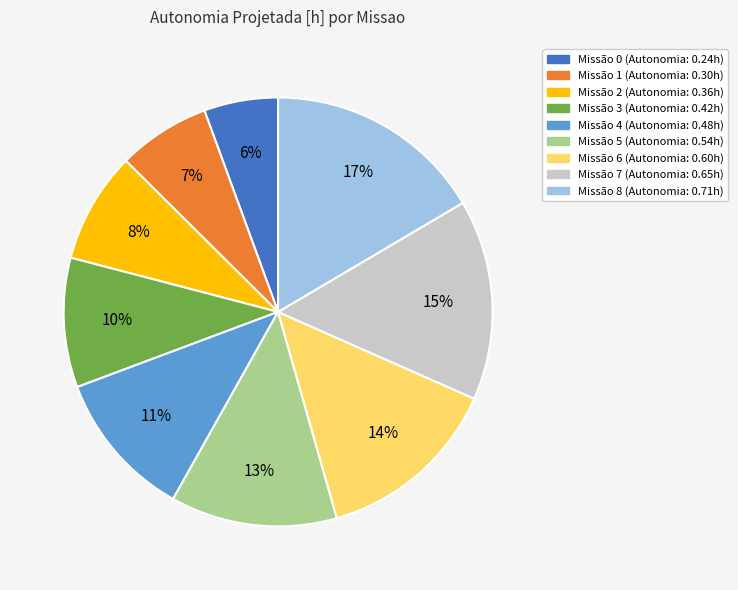

Count the number of slices in the pie.

9